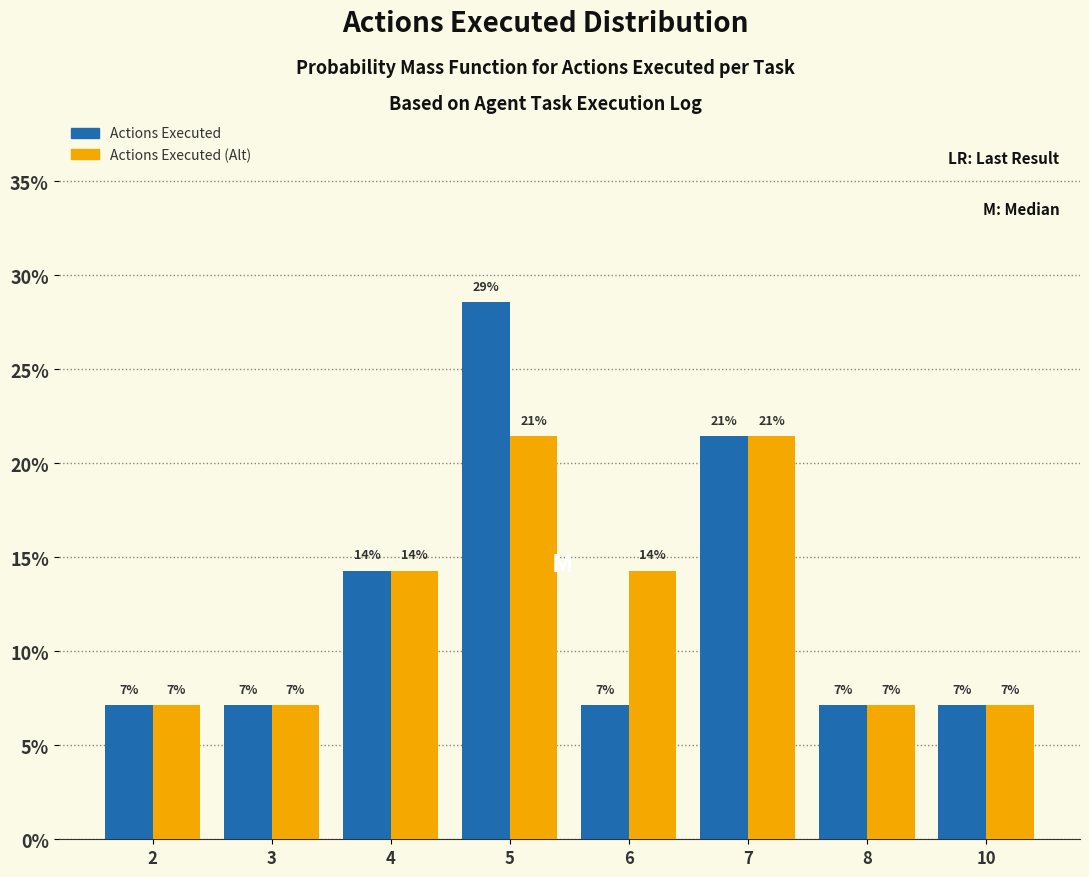

Does the chart contain stacked bars?

No